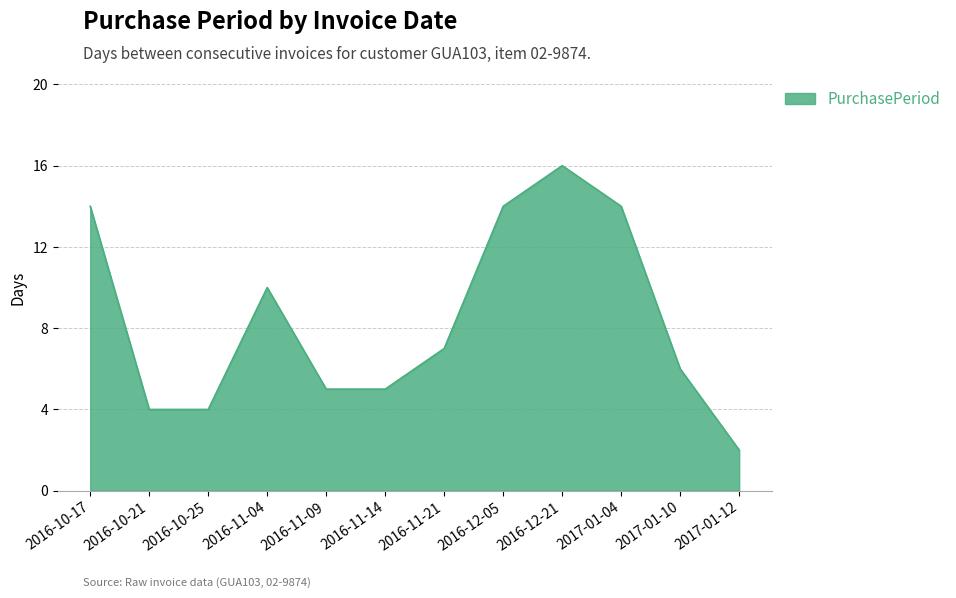

True or false: the data shows 14 at 2017-01-04.

True